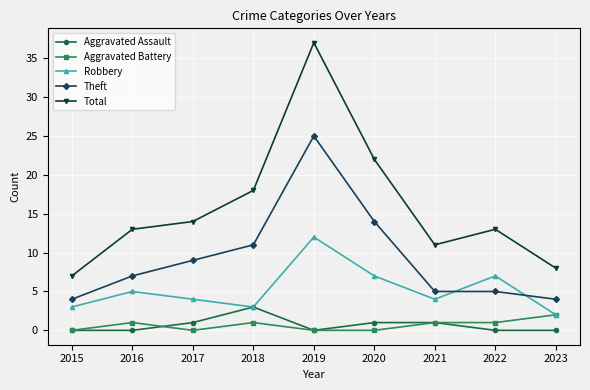

True or false: Total and Theft intersect in this chart.

False